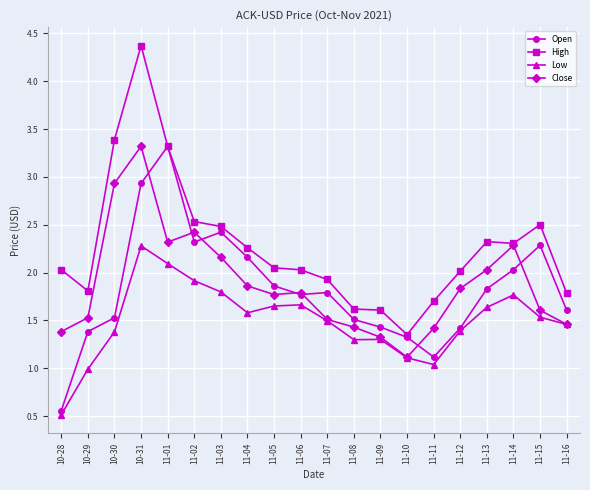

Which series has the widest spread of values?

High